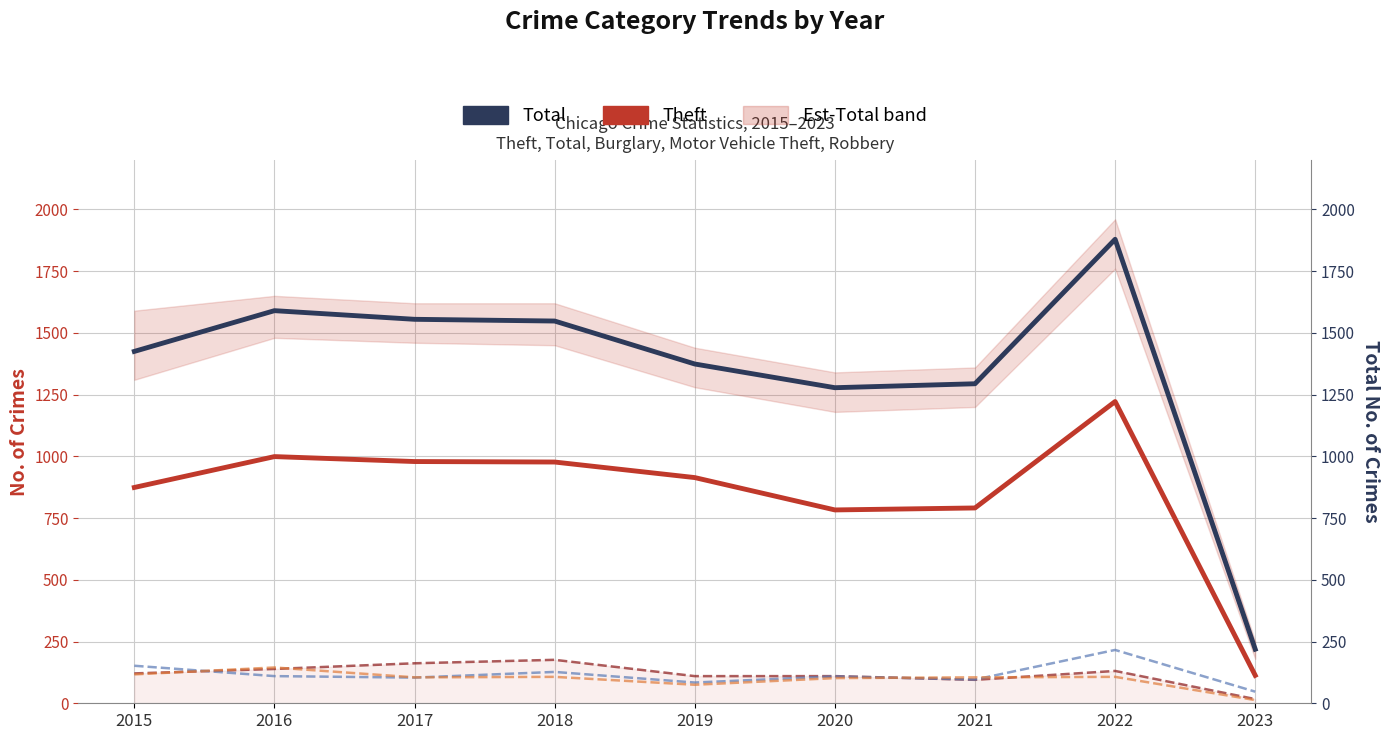

Where does the Motor Vehicle Theft series first go above 109?

2015